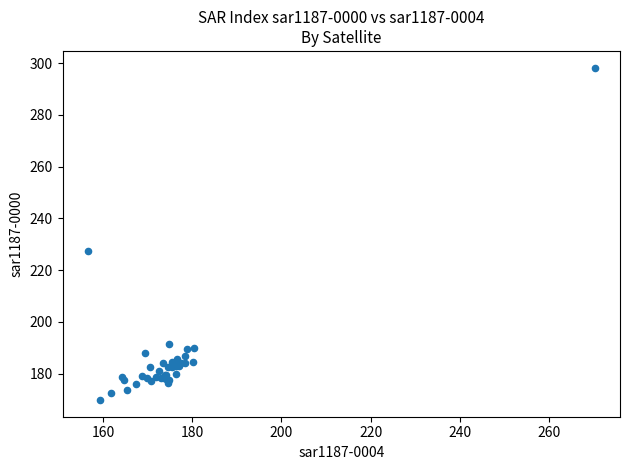

What Y value in the scatter plot is closest to 234?

227.6